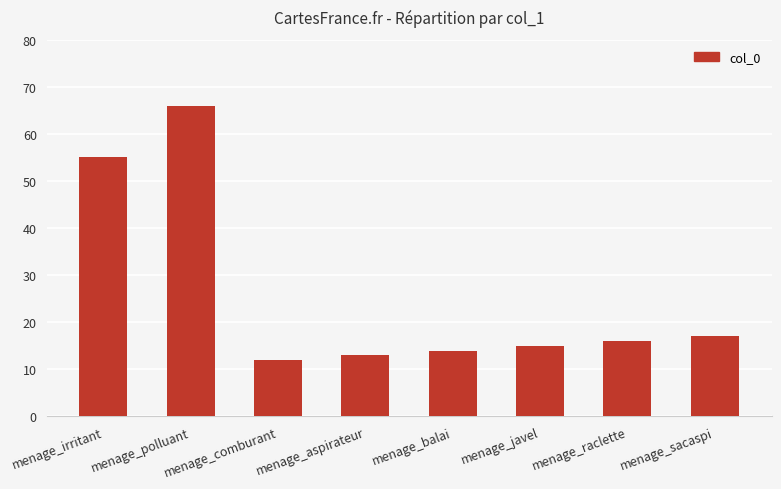

What is the greatest value displayed?

66